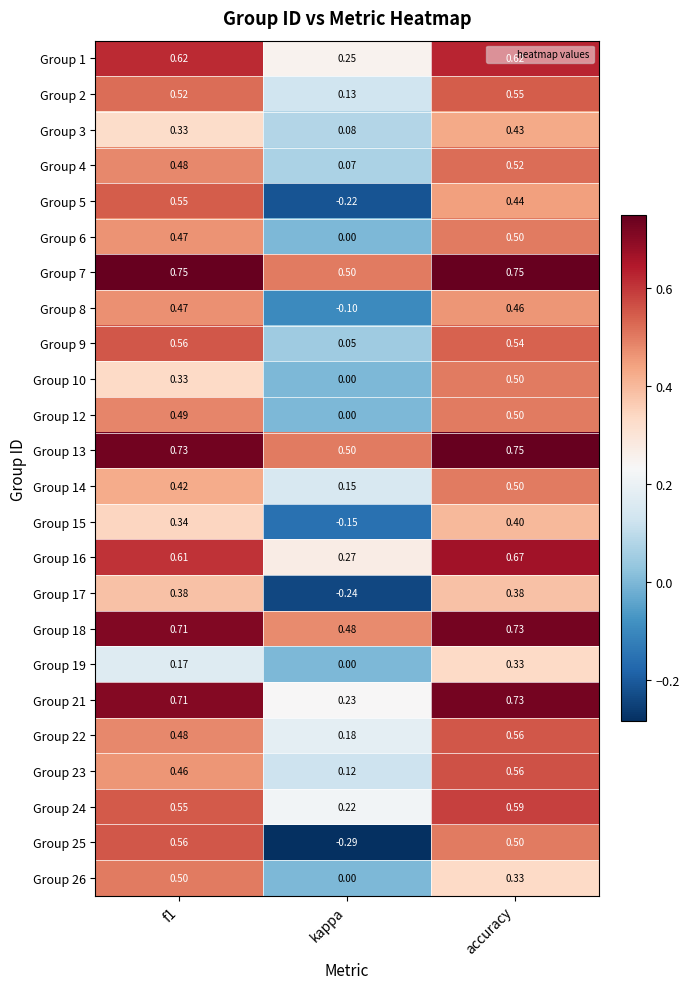

Which series has the widest spread of values?

Group 25